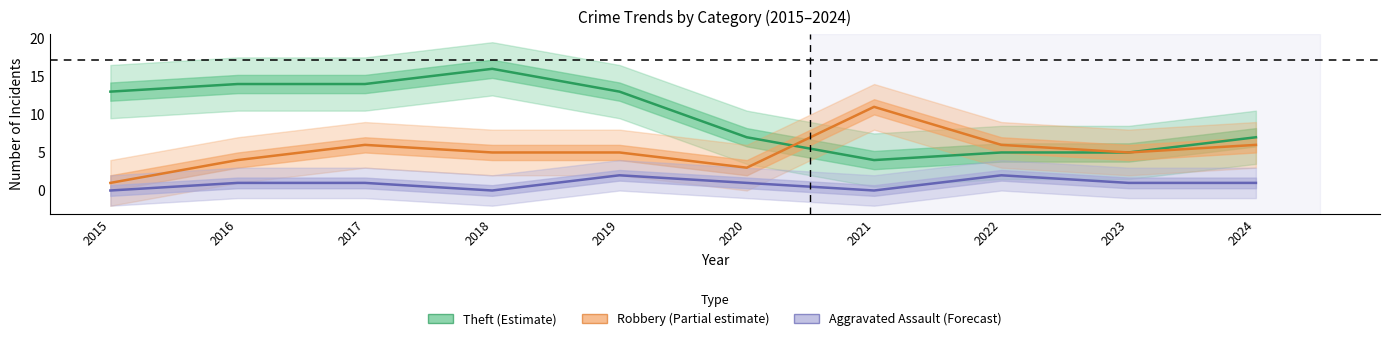

What is the value of the Theft (Estimate) point at the 10th from the left?

7